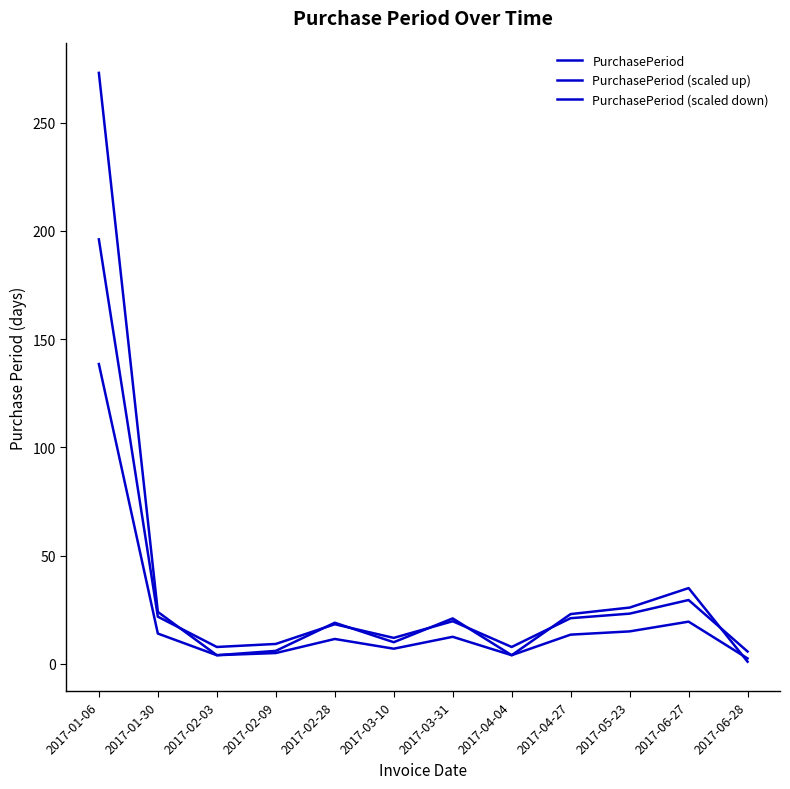

Does the chart have visible grid lines?

No